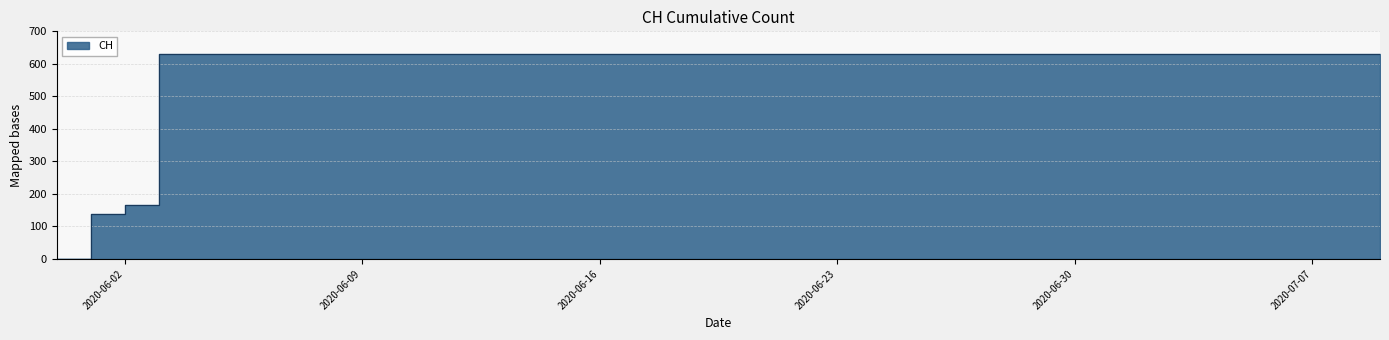

Reading right to left, list all the values displayed in this chart.

631	631	631	631	631	631	631	631	631	631	631	631	631	631	631	631	631	631	631	631	631	631	631	631	631	631	631	631	631	631	631	631	631	631	631	631	631	167	139	0